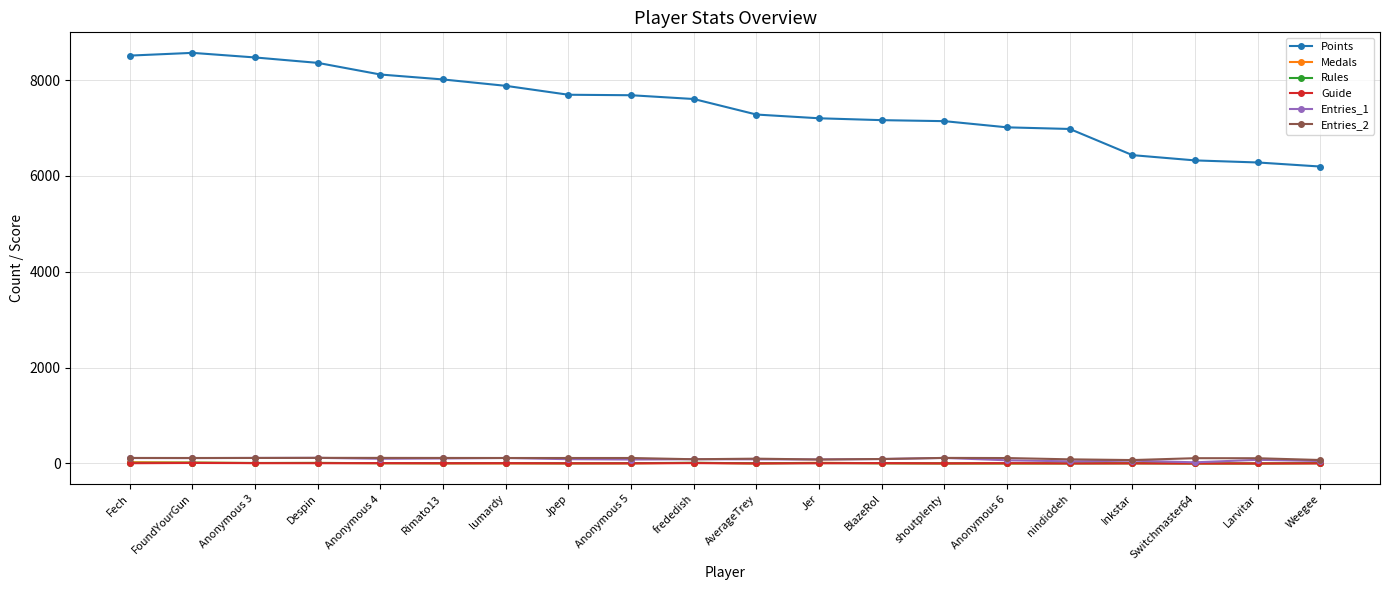

Which series has the widest spread of values?

Points